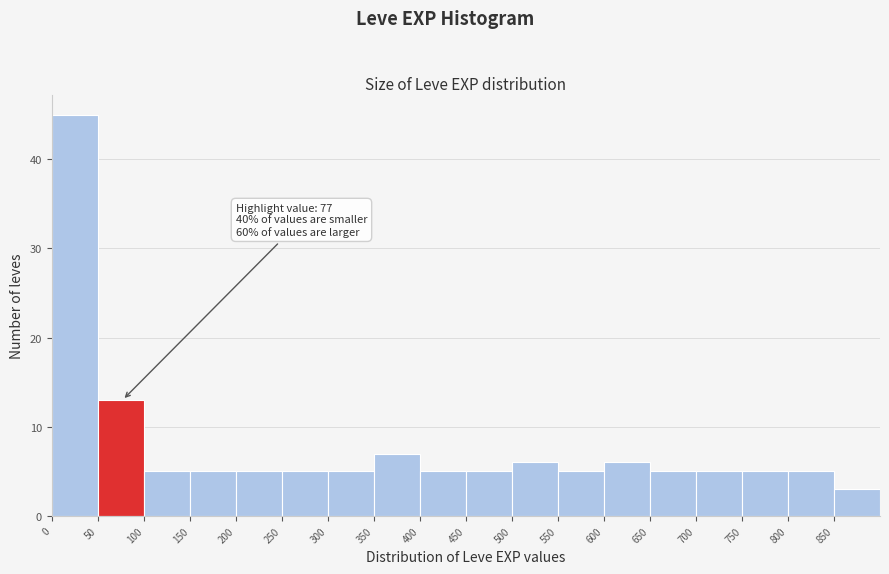

Which range on the x-axis has the tallest bar?

0 to 50